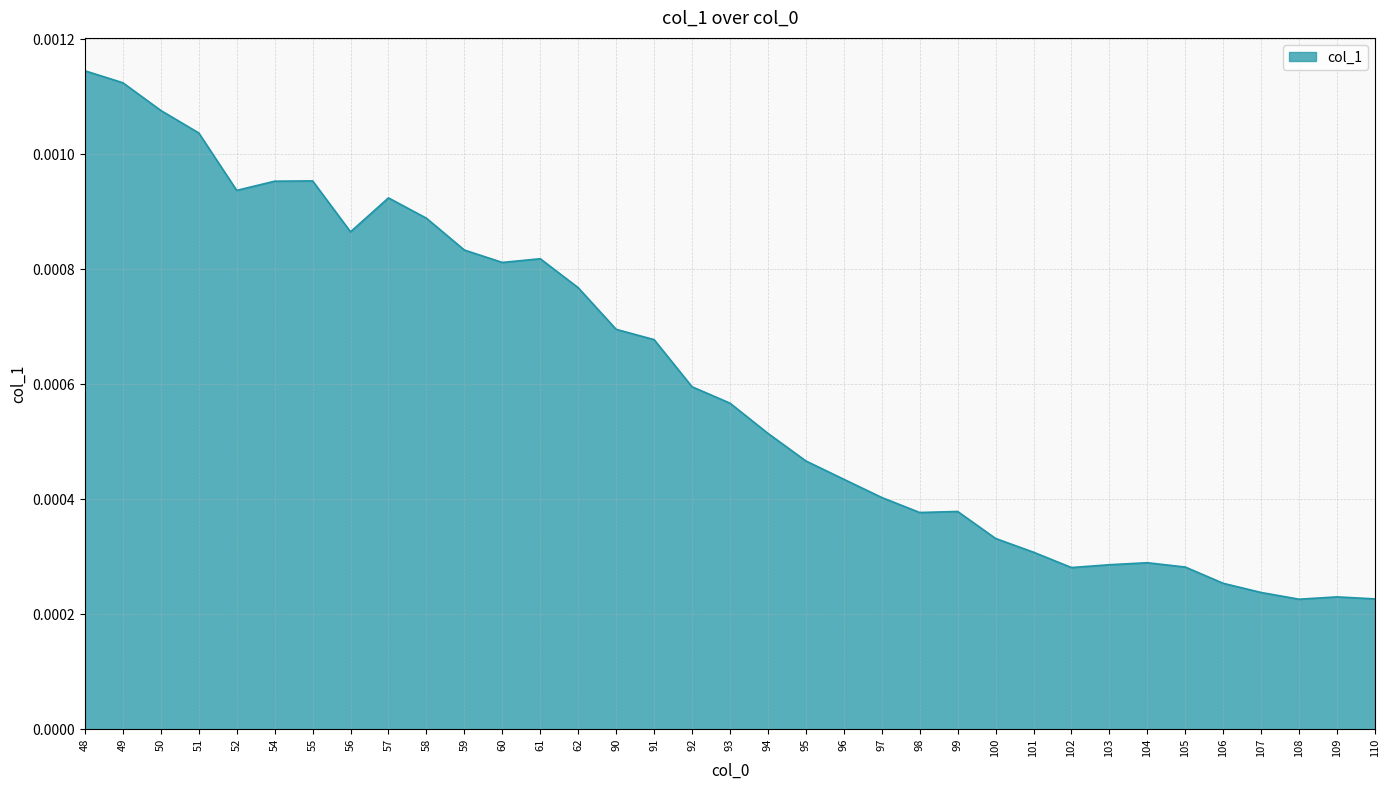

Which has a higher value, 51 or 106?

51